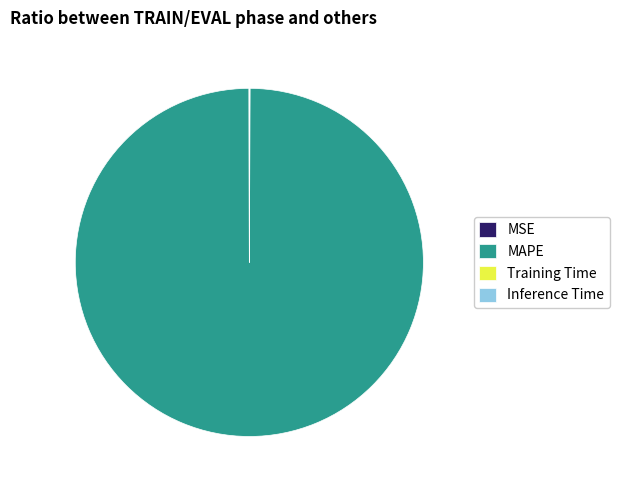

The MAPE slice represents 100% of the pie. True or false?

True